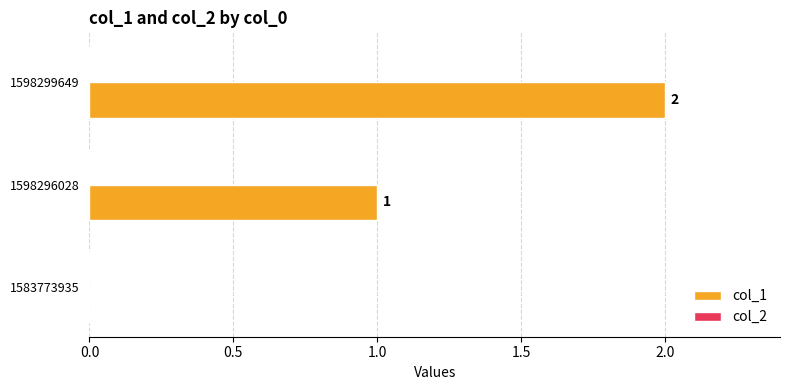

How many values are between 0 and 2?

3